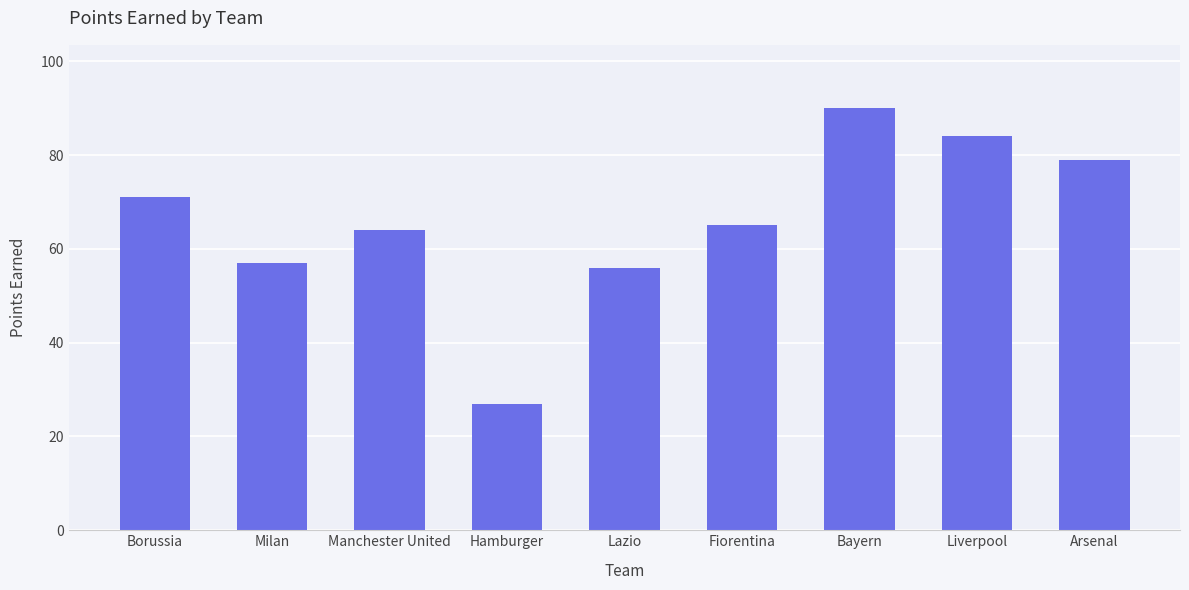

What is the minimum value shown in the chart?

27